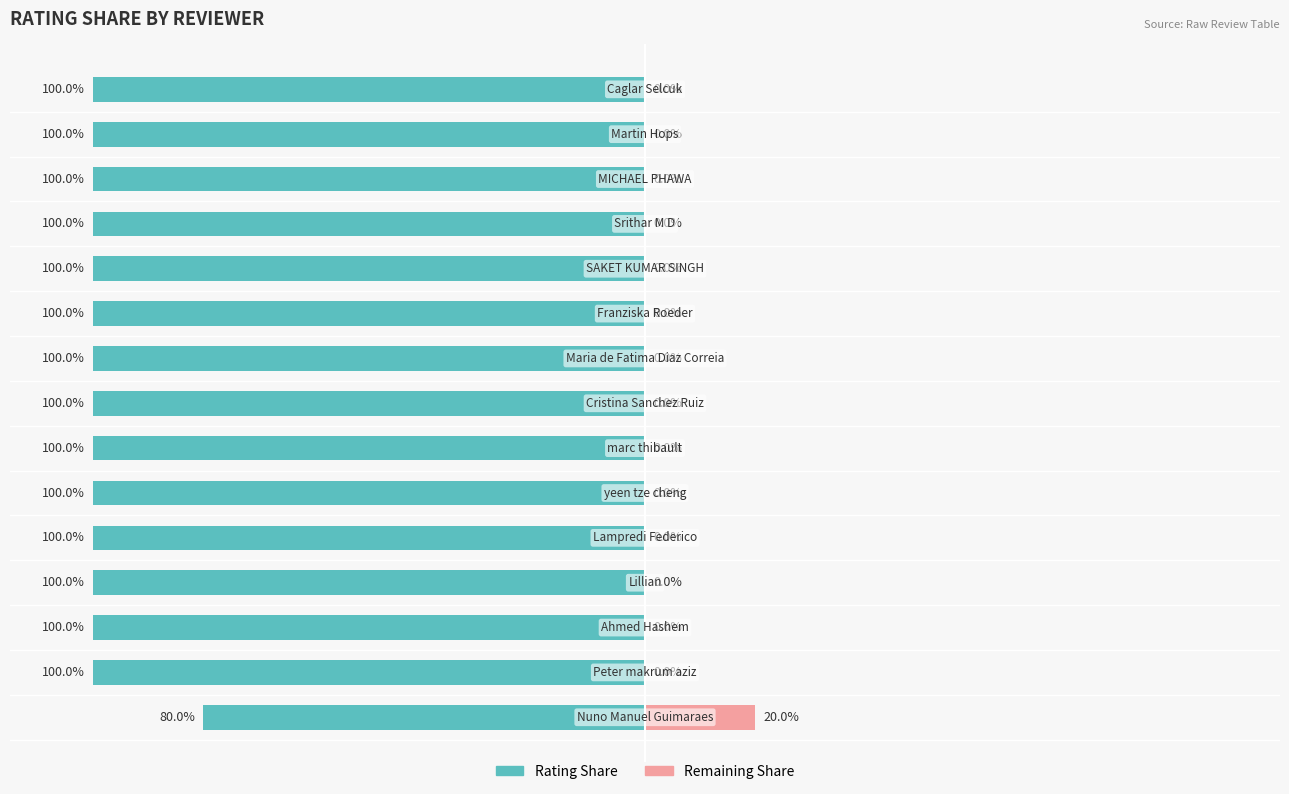

The Rating Share series shows -144 at 12. True or false?

False